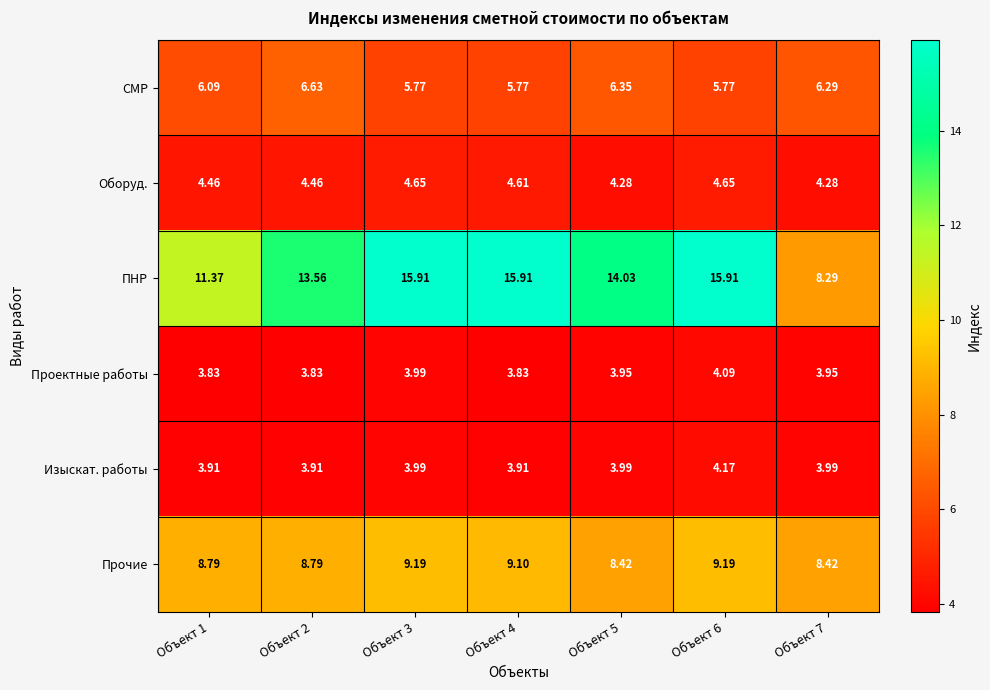

Is the value of Изыскат. работы at Объект 4 greater than the value of Оборуд. at Объект 1?

No